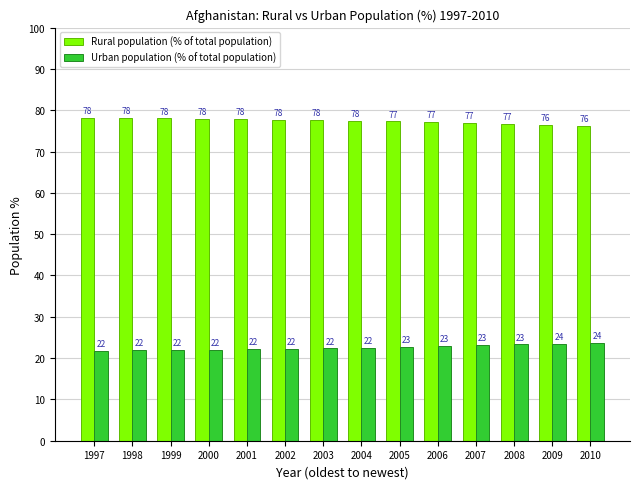

Is the value of Rural population (% of total population) at 2002 greater than the value of Urban population (% of total population) at 2008?

Yes